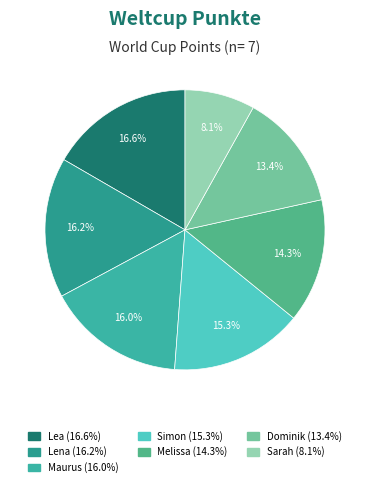

Count the number of slices in the pie.

7